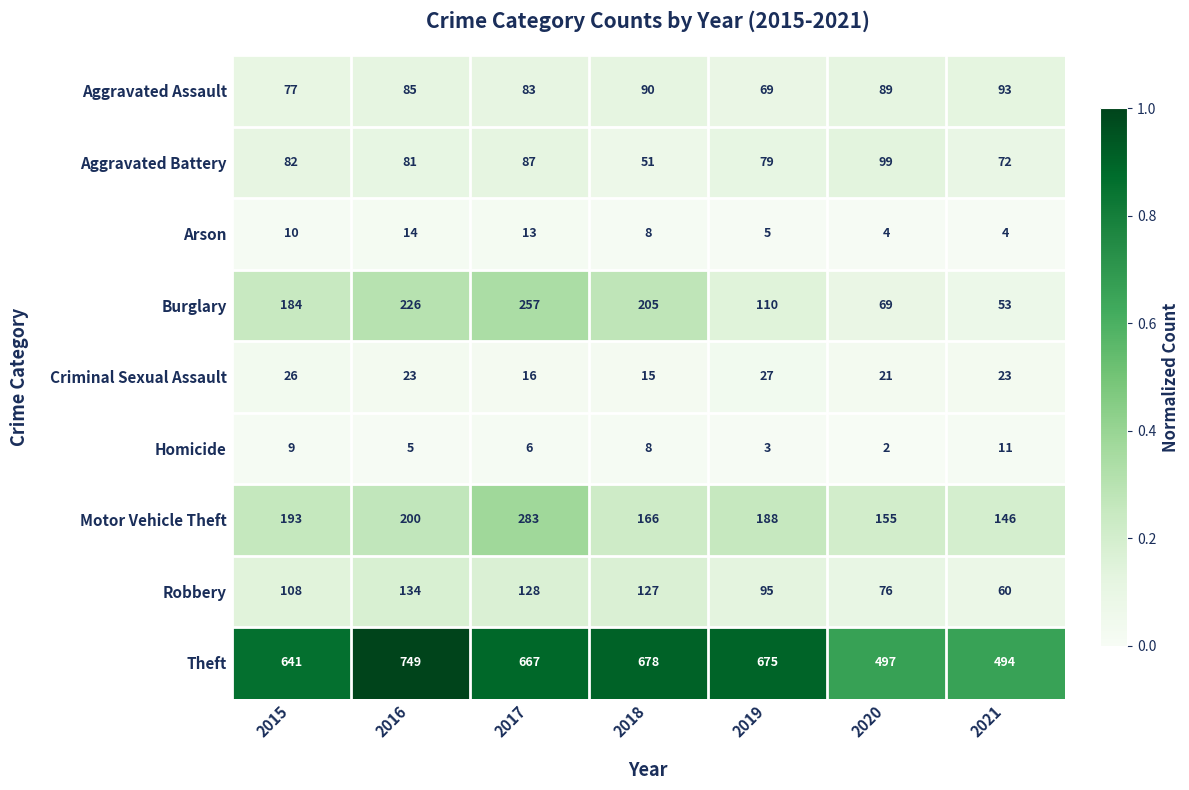

What is the approximate value of Arson at 2018?

8